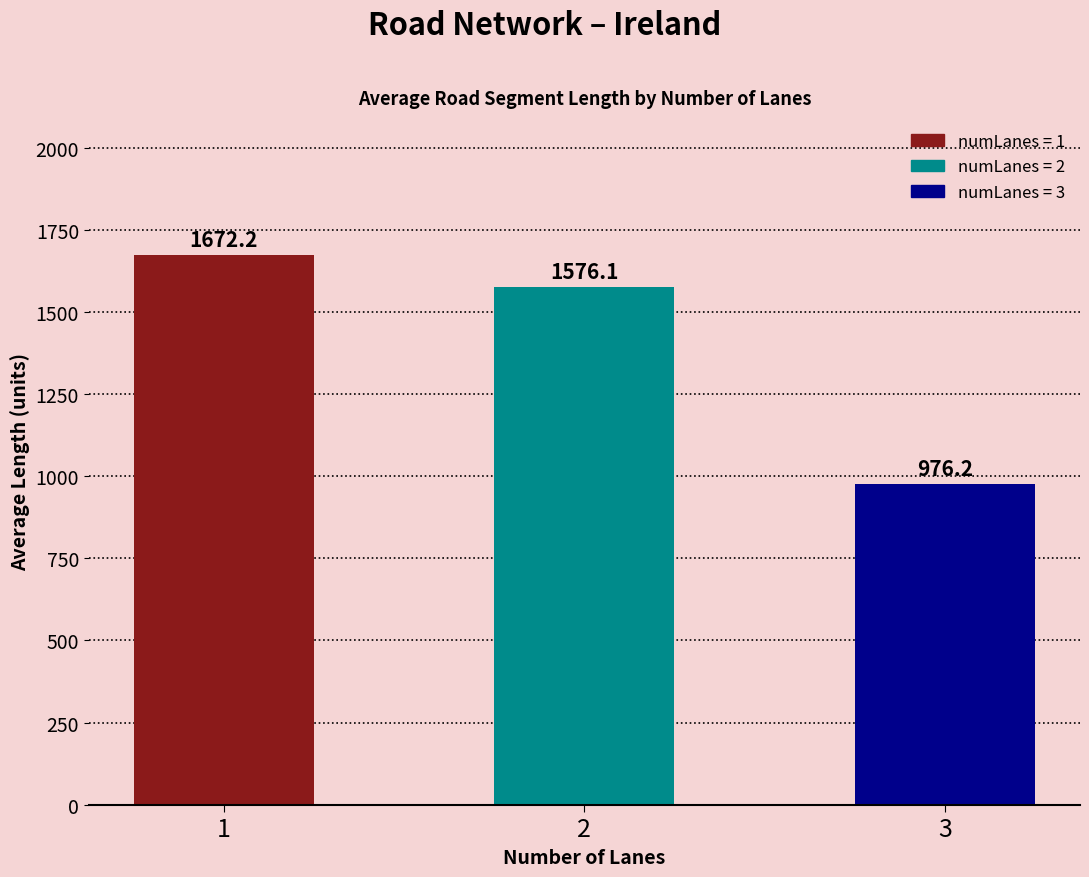

Between 3 and 1, which is larger?

1